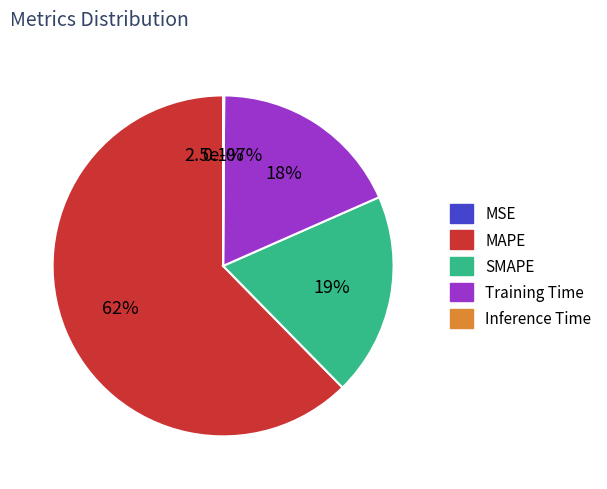

Does any single category account for the majority?

Yes